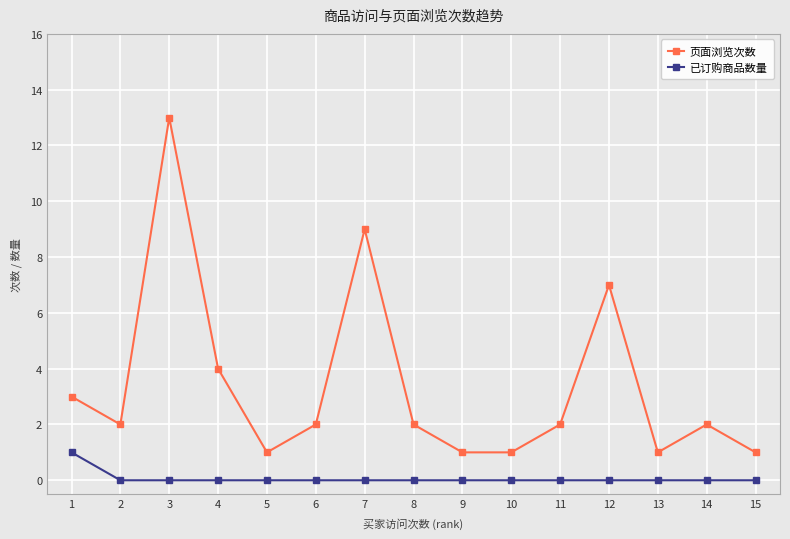

Is this an area chart (filled region under the line)?

No